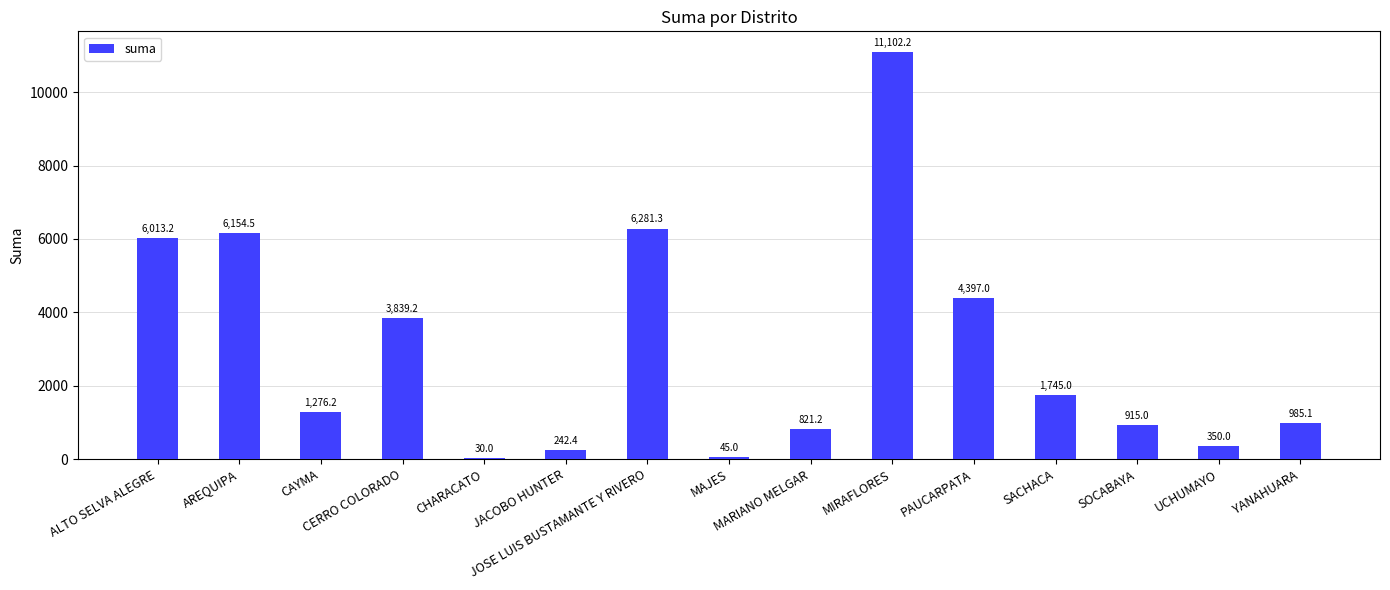

What is the maximum value shown in the chart?

11102.2